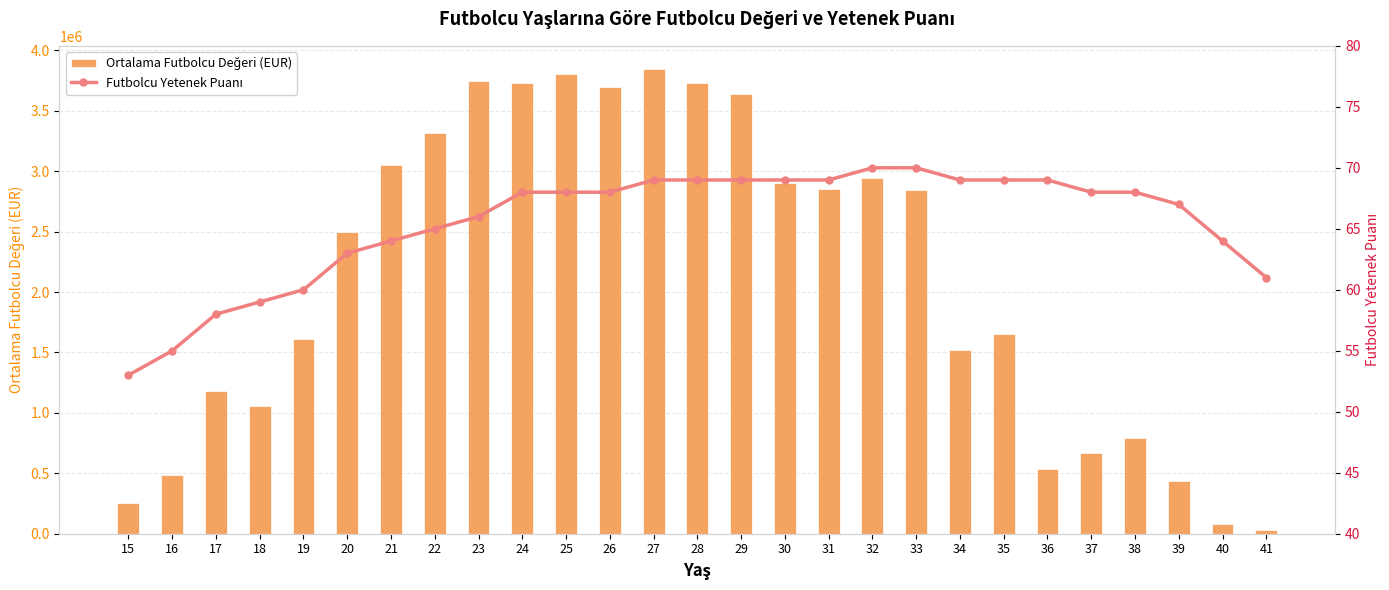

Reading left to right, what are all the values shown in this chart?

Ortalama Futbolcu Değeri (EUR): 15=255000.0	16=488757.6	17=1179877.6	18=1054508.1	19=1614566.1	20=2499870.3	21=3049891.8	22=3313358.2	23=3749534.5	24=3726458.2	25=3800421.9	26=3697329.3	27=3845059.9	28=3726790.9	29=3637455.1	30=2900437.2	31=2855696.4	32=2941799.6	33=2843333.3	34=1523493.8	35=1656315.8	36=538421.1	37=670507.5	38=791500.0	39=438750.0	40=77857.1	41=26666.7
Futbolcu Yetenek Puanı: 15=53.0	16=55.0	17=58.0	18=59.0	19=60.0	20=63.0	21=64.0	22=65.0	23=66.0	24=68.0	25=68.0	26=68.0	27=69.0	28=69.0	29=69.0	30=69.0	31=69.0	32=70.0	33=70.0	34=69.0	35=69.0	36=69.0	37=68.0	38=68.0	39=67.0	40=64.0	41=61.0